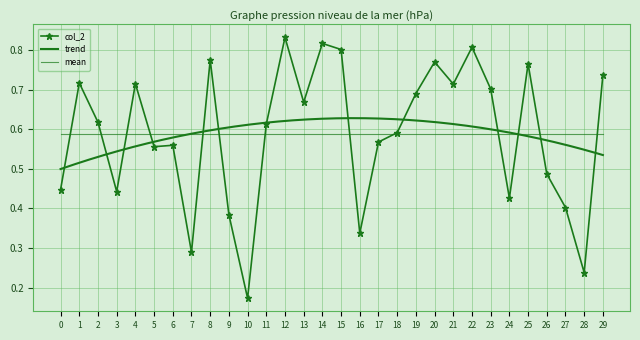

What is the change in value from 7 to 9?

+0.1